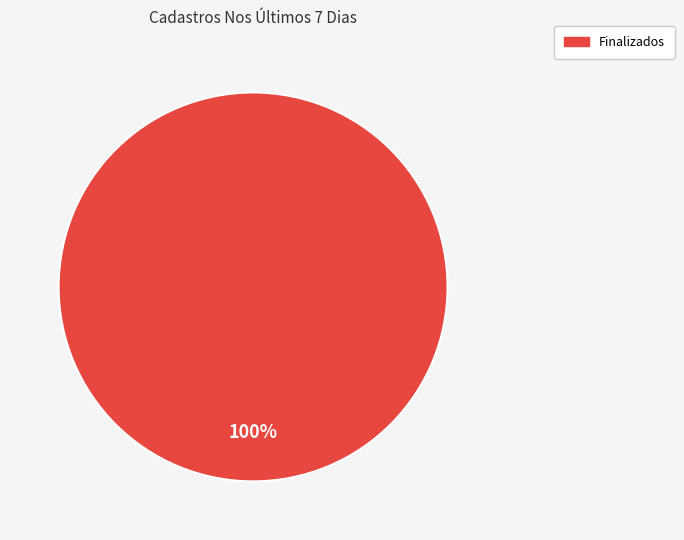

Does any single category account for the majority?

Yes